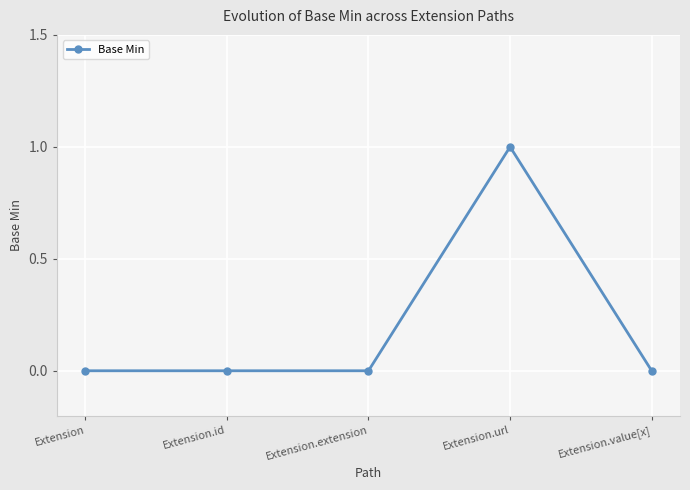

How many lines are shown in the chart?

1